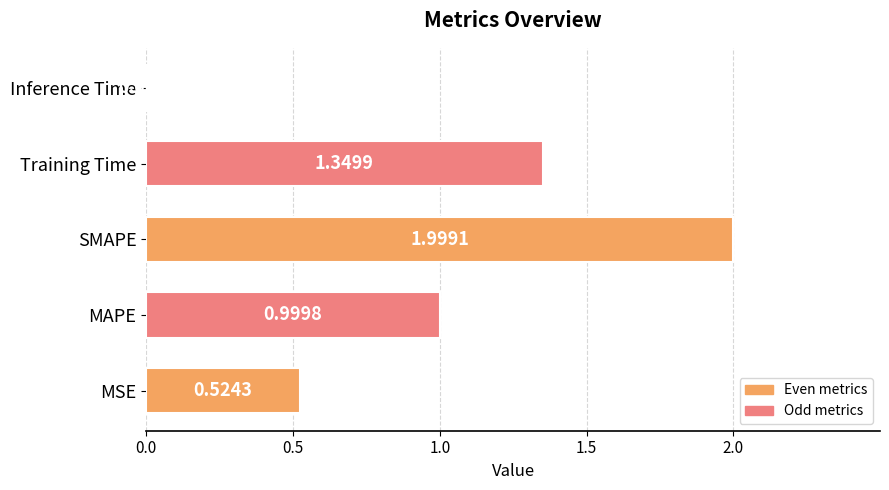

What is the difference between the values at Training Time and MSE?

0.8